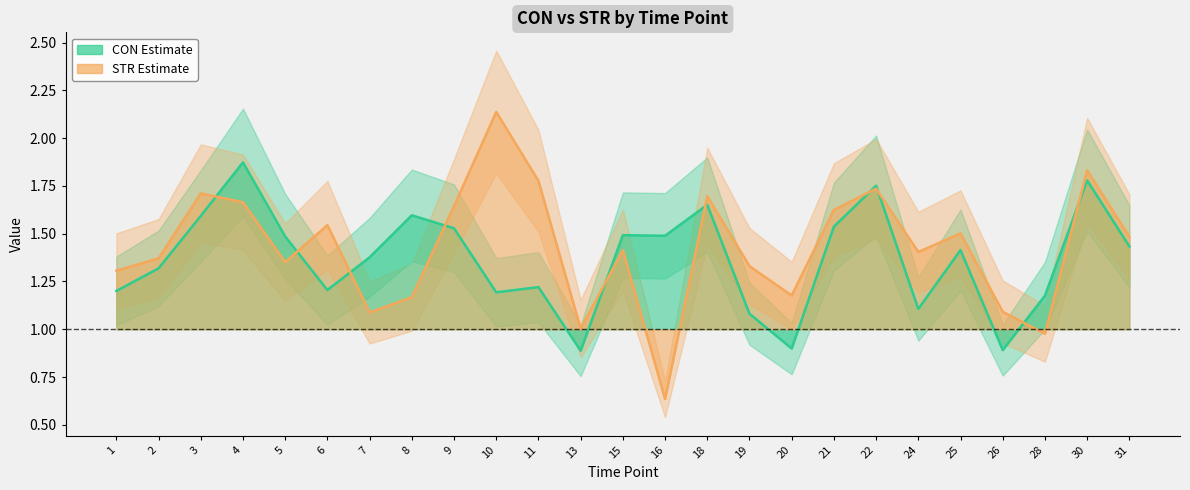

What is the average value of the CON series?

1.4